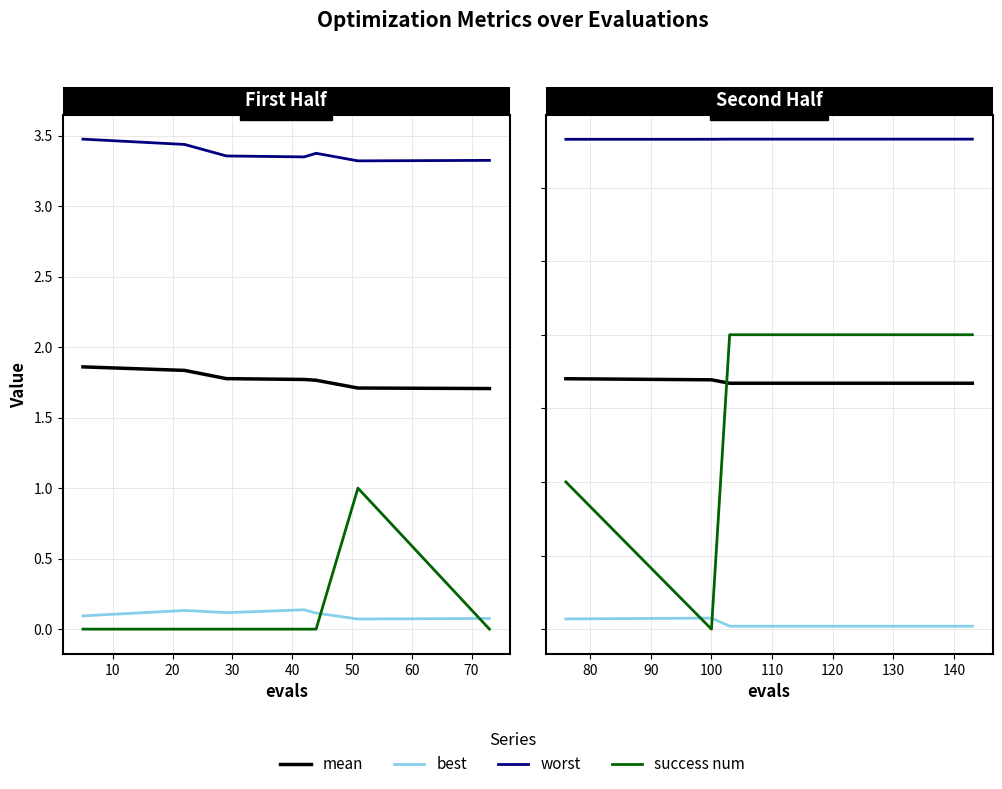

What is the difference between the highest and lowest values at 30?

3.3